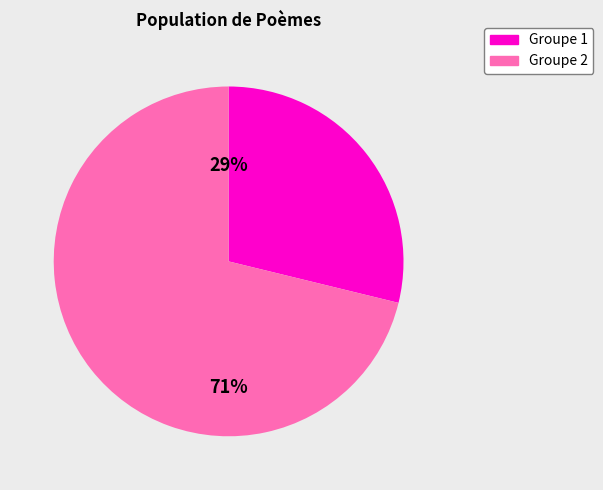

To the nearest percent, what is the difference between the largest and smallest slice percentages?

42%